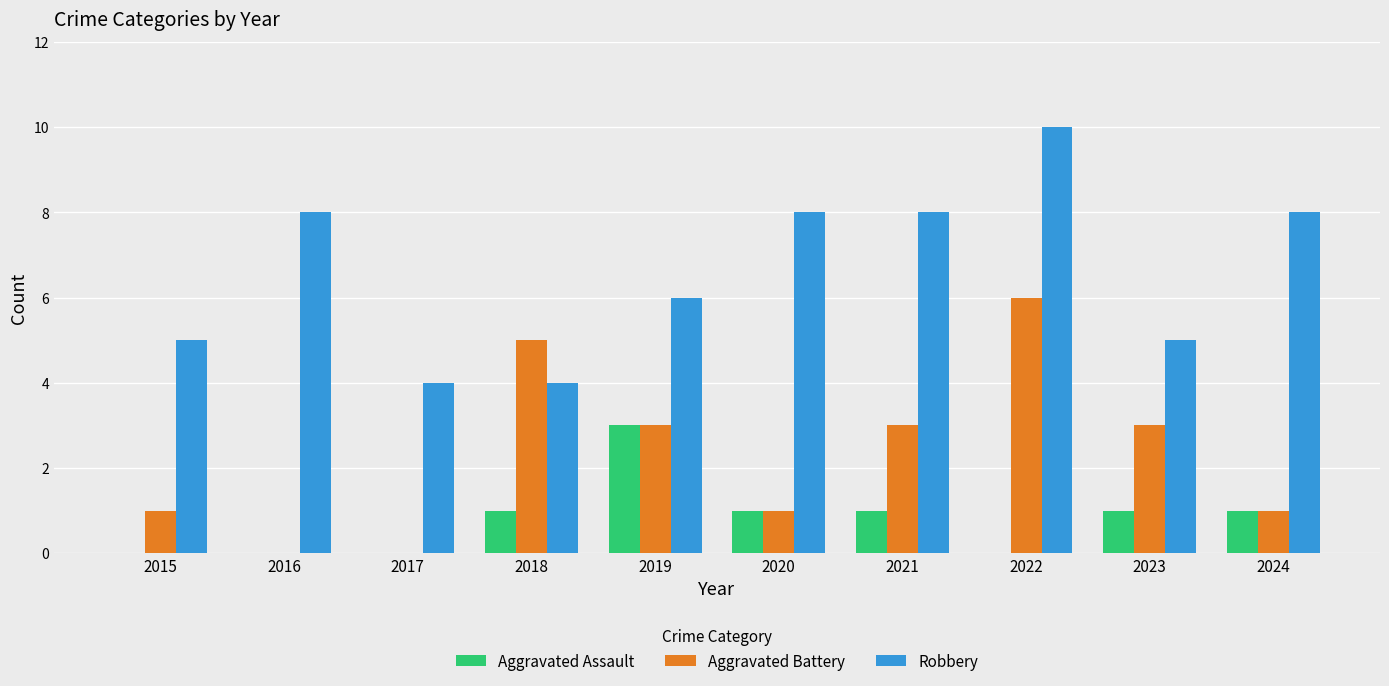

Is the value of Robbery at 2017 greater than the value of Aggravated Assault at 2024?

Yes